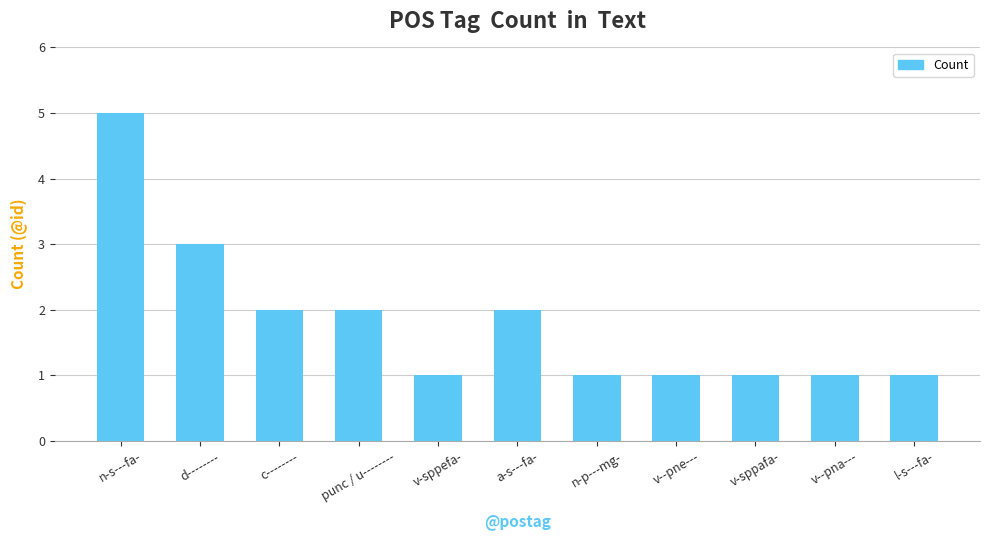

The chart shows a value of 7 at n-s---fa-. True or false?

False